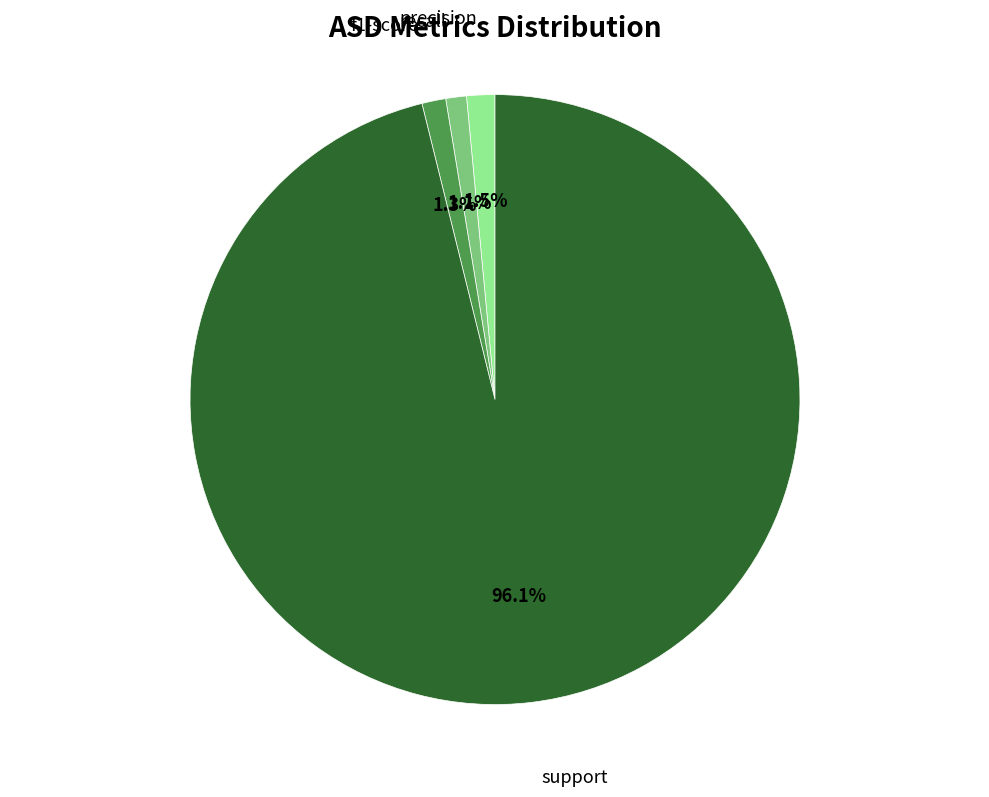

Does any single category account for the majority?

Yes